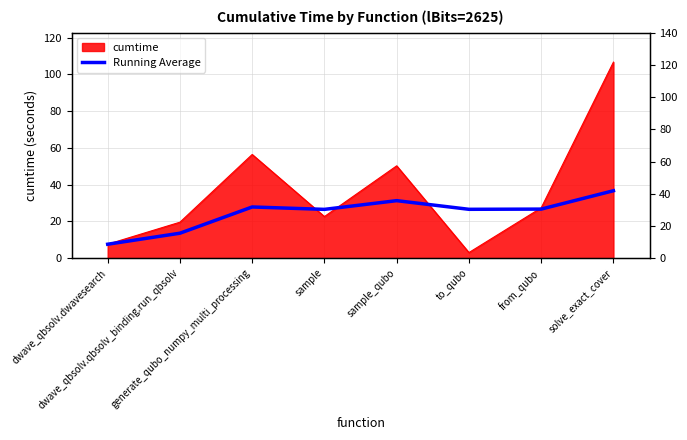

How many lines are shown in the chart?

1